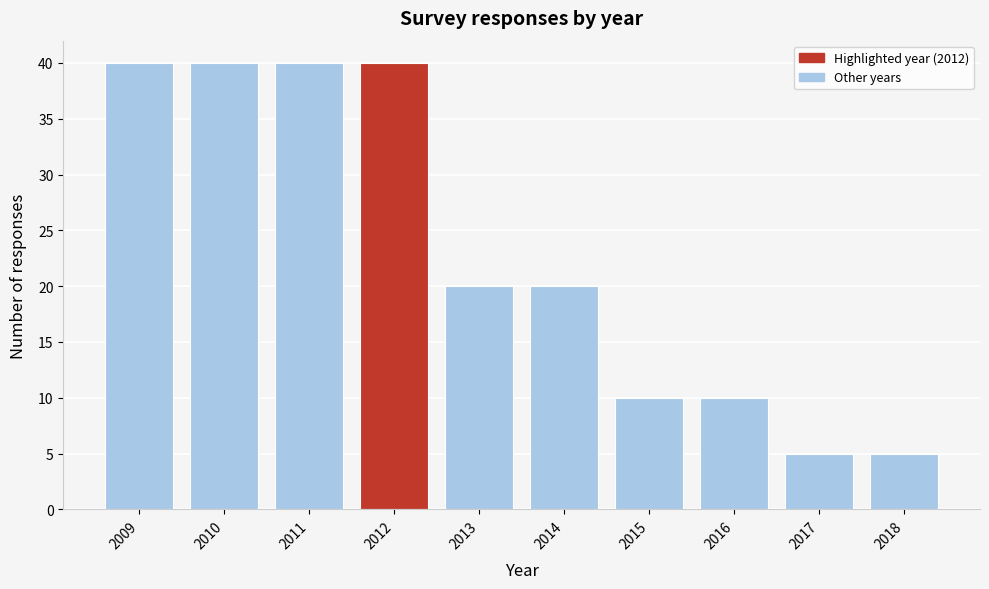

Reading left to right, transcribe this chart: for each bar, give the range it covers on the x-axis and its height. The values are not printed on the chart, so give them approximately, as read against the axis.

2008.5 to 2009.5: 40
2009.5 to 2010.5: 40
2010.5 to 2011.5: 40
2011.5 to 2012.5: 40
2012.5 to 2013.5: 20
2013.5 to 2014.5: 20
2014.5 to 2015.5: 10
2015.5 to 2016.5: 10
2016.5 to 2017.5: 5
2017.5 to 2018.5: 5